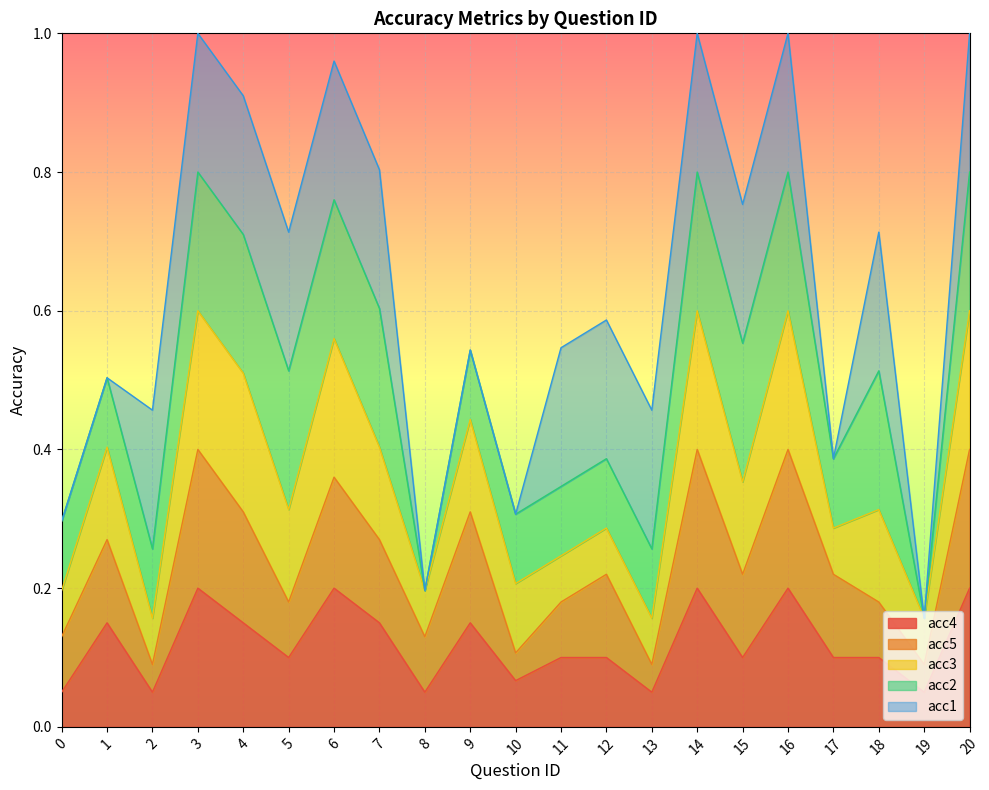

True or false: acc4 and acc2 cross at least once.

True